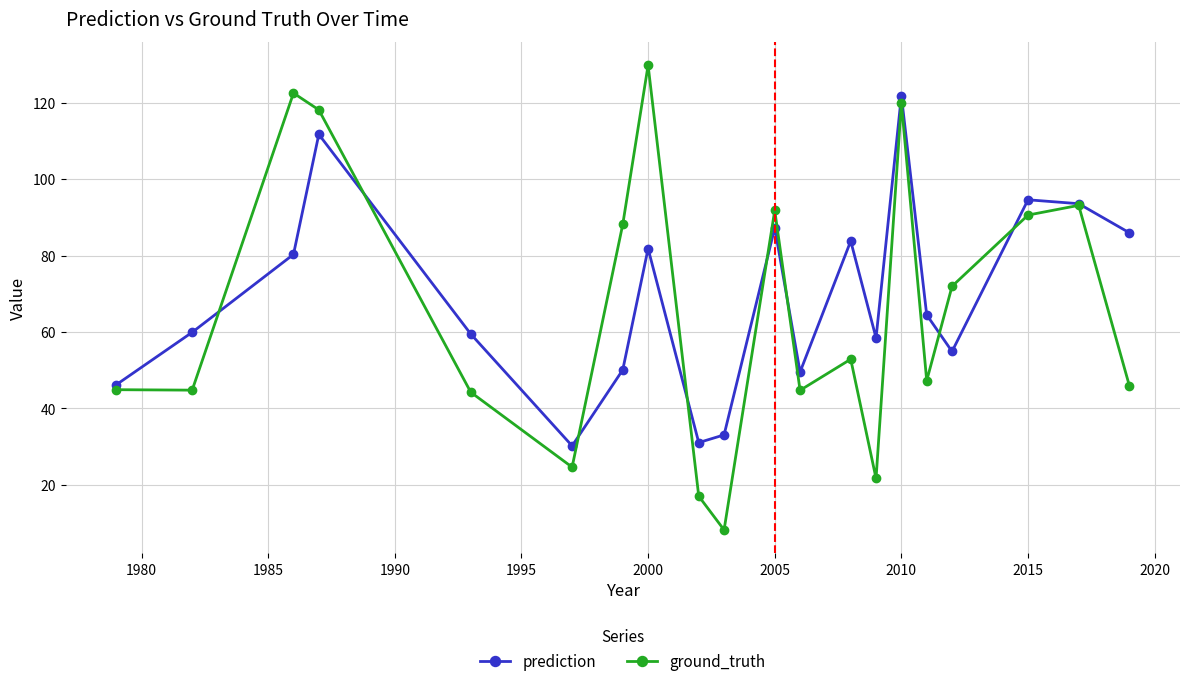

What is the value of the ground_truth point at the 15th from the left?

120.0